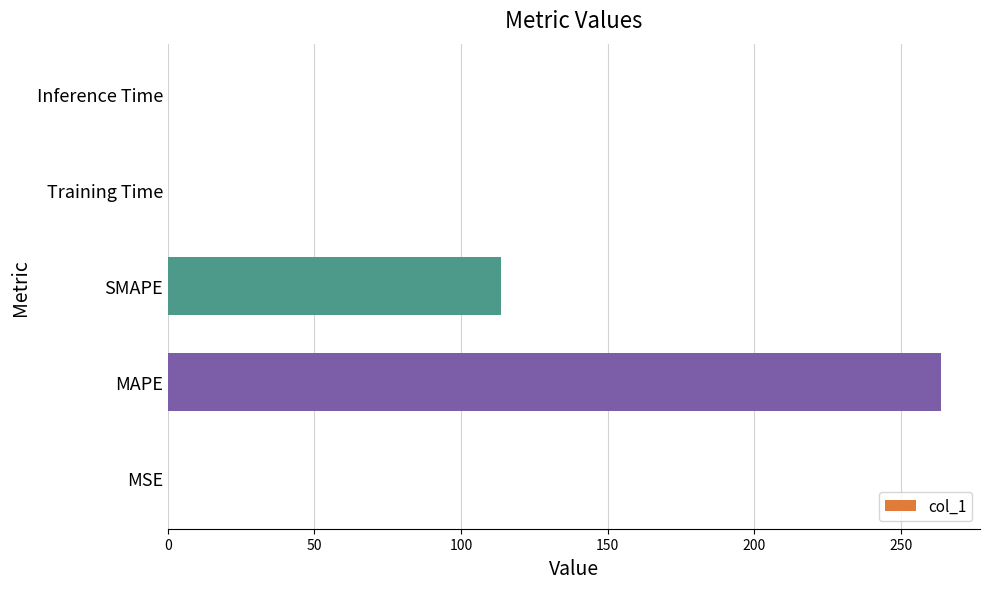

Where is the data nearest to the value 131?

SMAPE